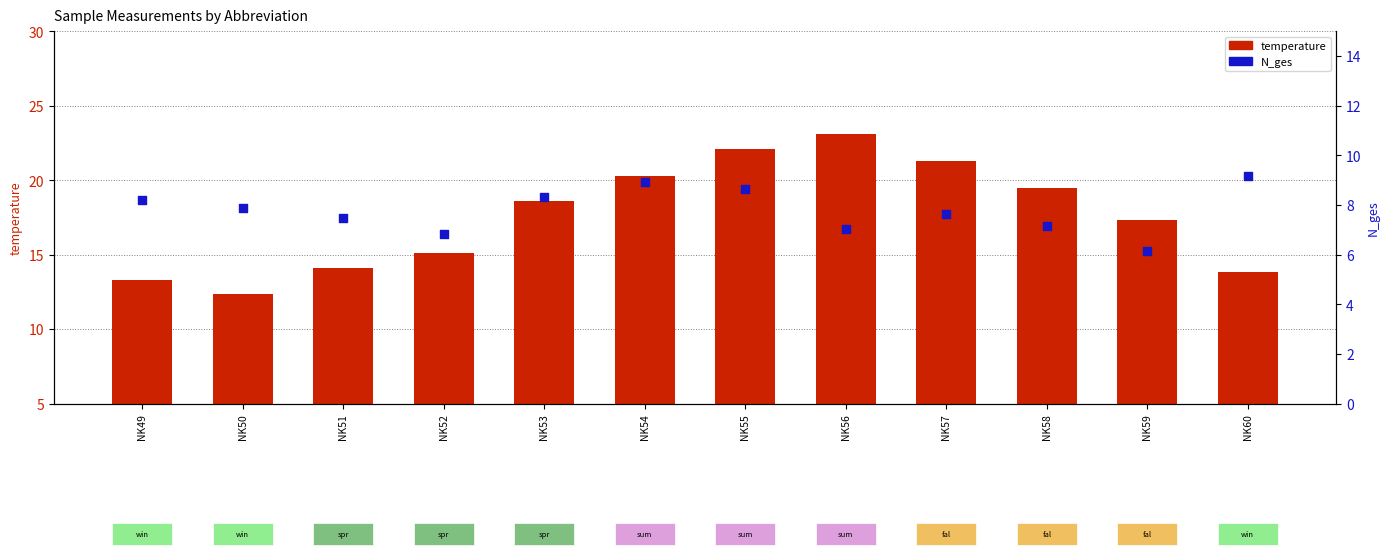

Which series reaches the minimum Y coordinate?

N_ges